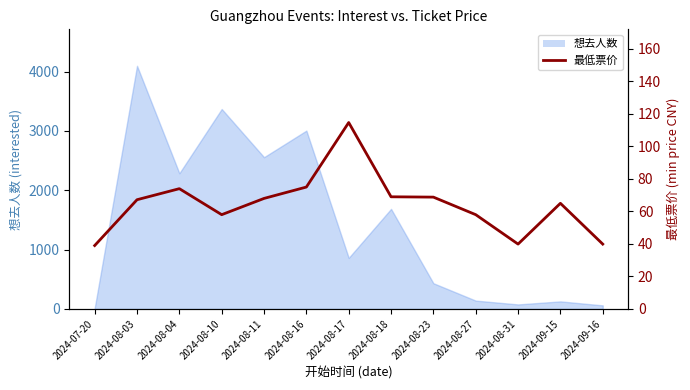

Is it true that the value at 2024-09-15 is 31.8?

False